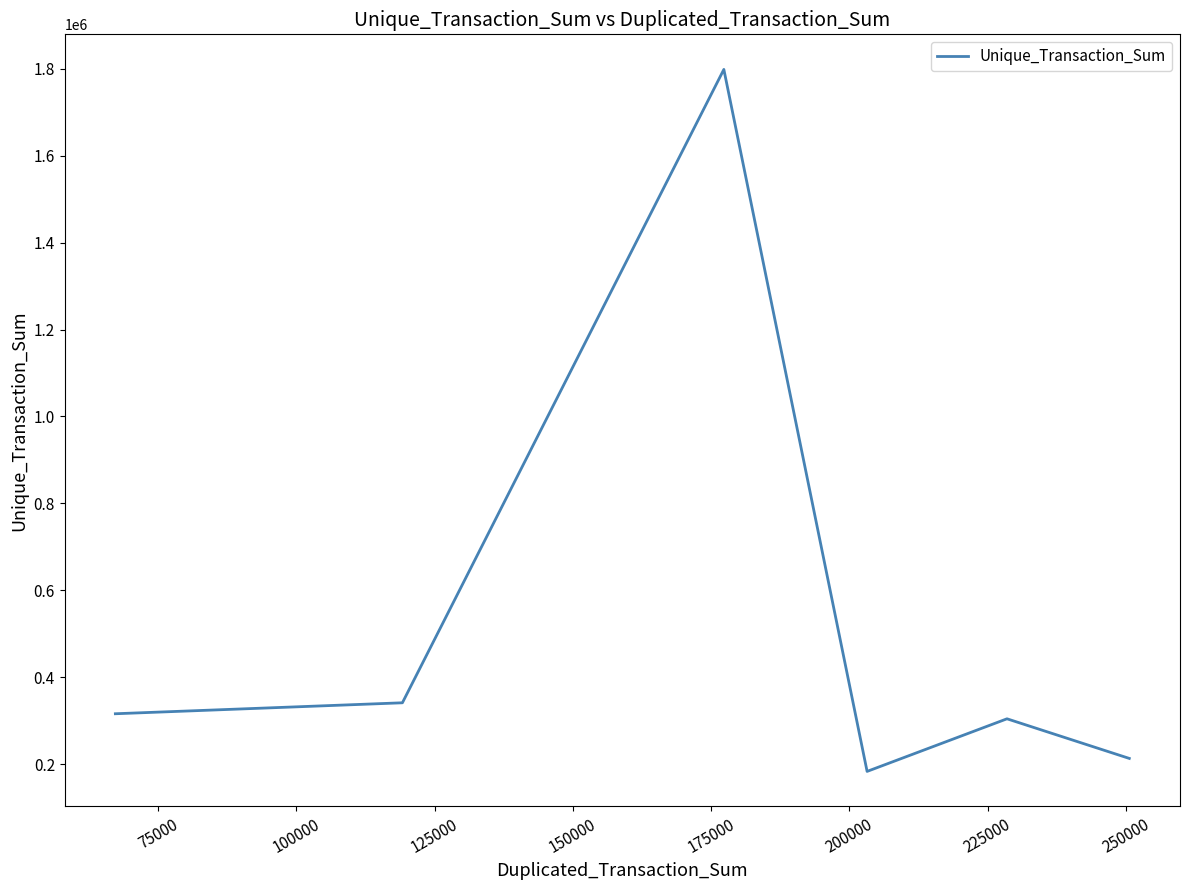

What is the maximum value shown in the chart?

1798617.1